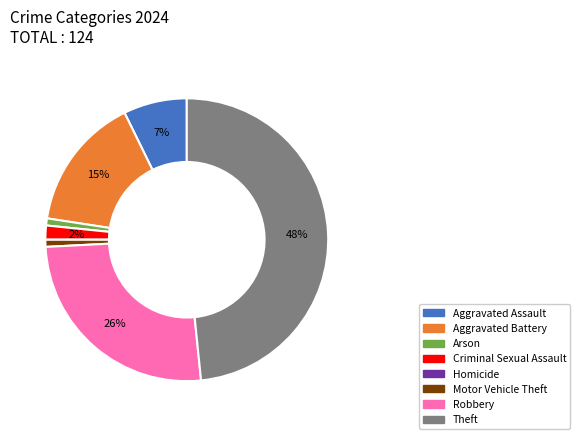

Which has a higher value, Robbery or Aggravated Battery?

Robbery